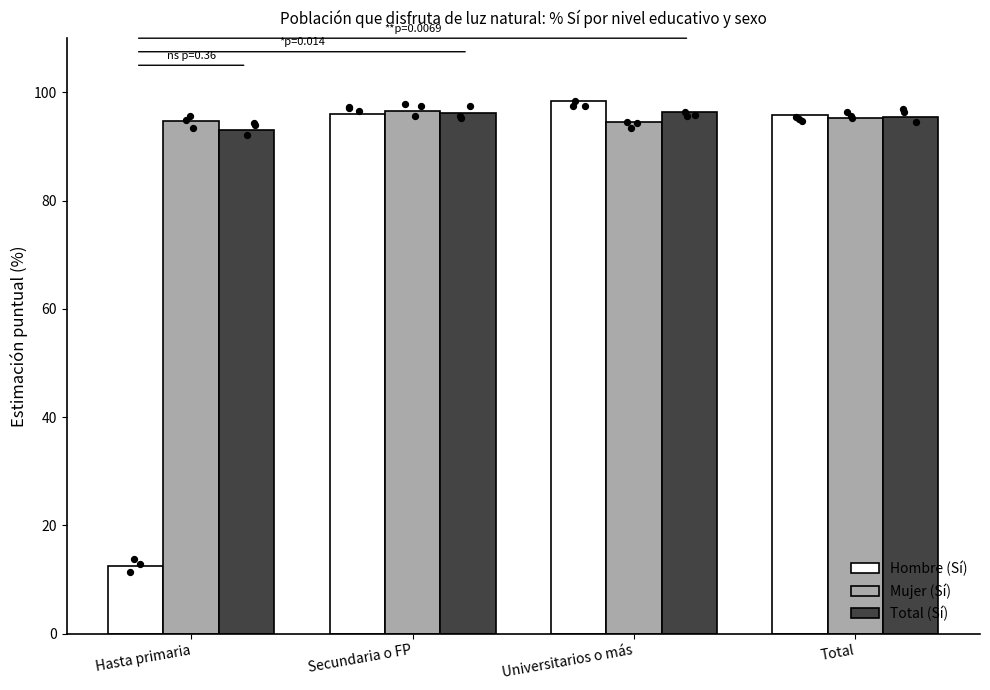

At which category is the sum across all series the highest?

Universitarios o más